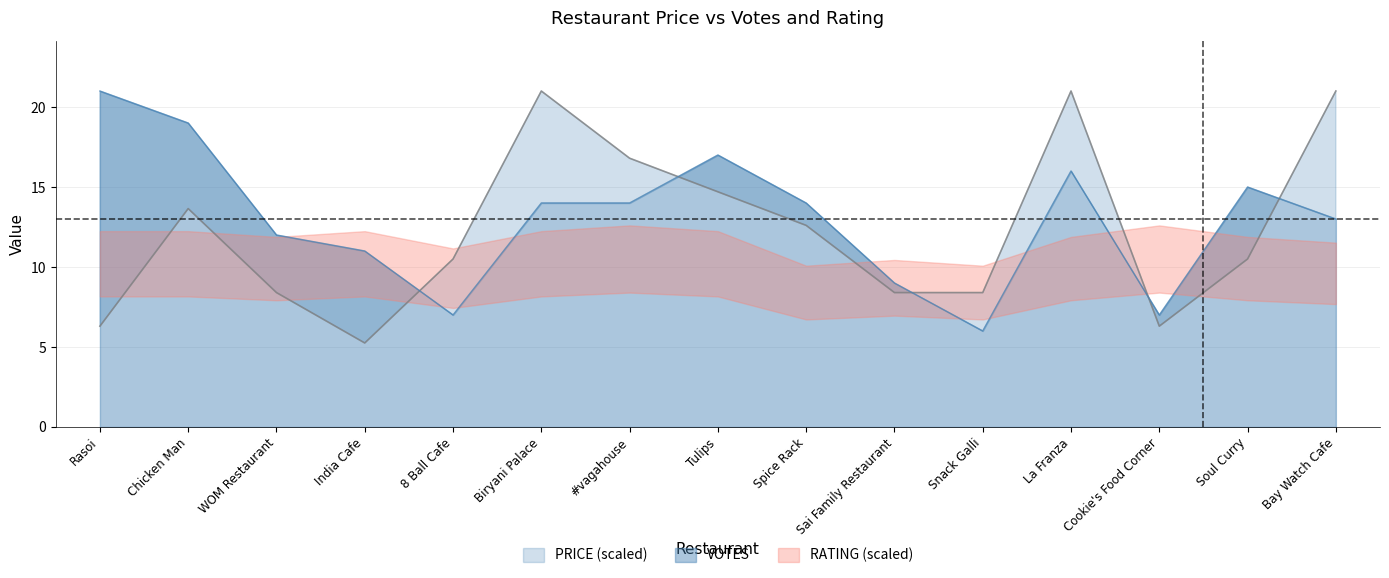

Where does the VOTES series first go above 14?

Rasoi